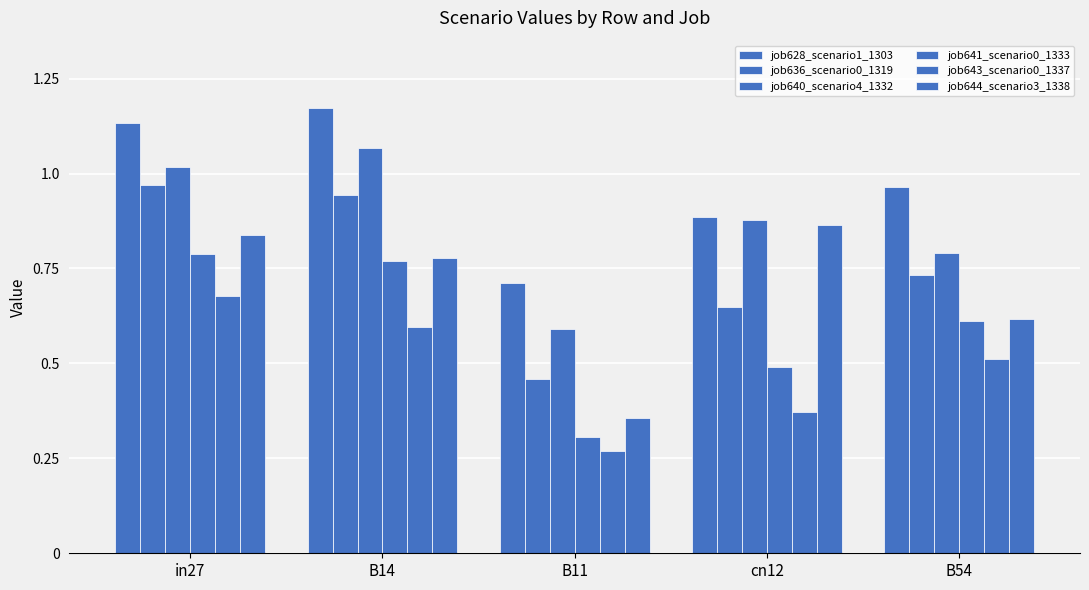

Between in27 and B54, which series saw the biggest shift?

job636_scenario0_1319